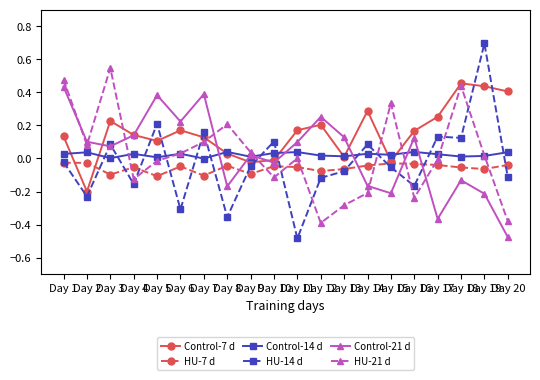

Which series has the largest range (max minus min)?

HU-14 d